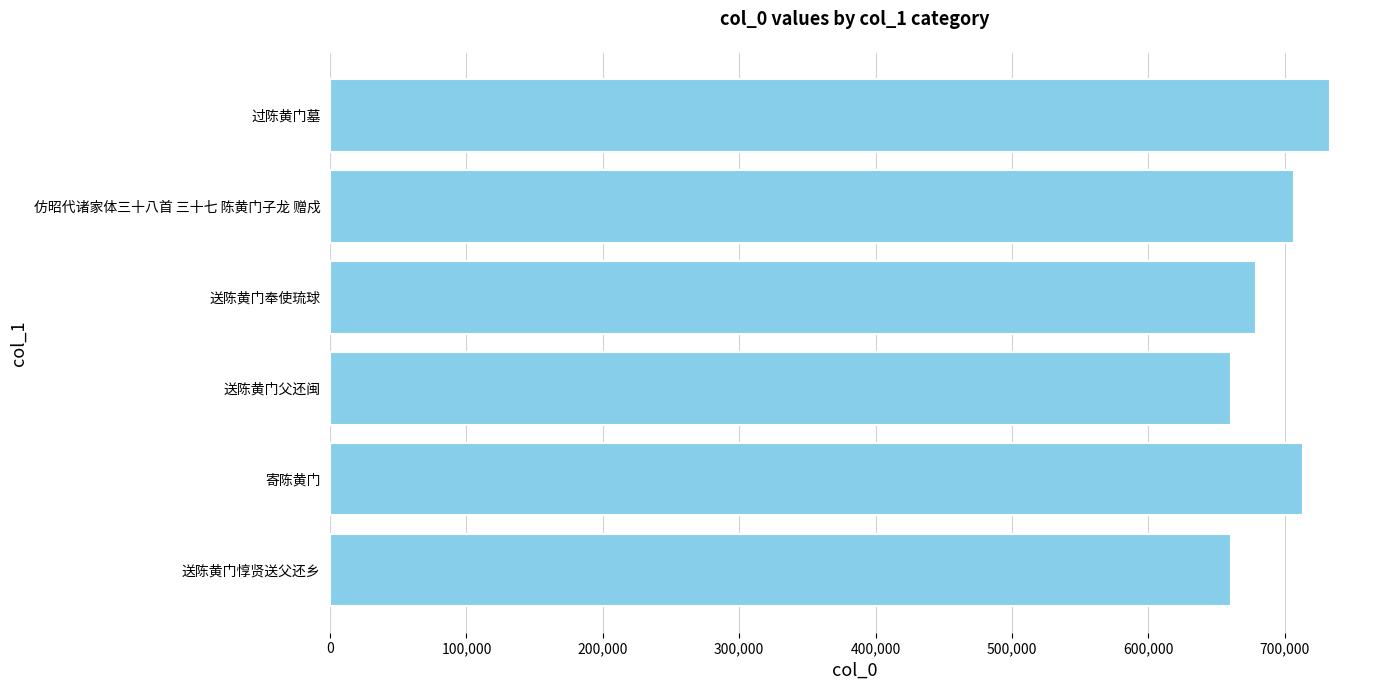

What is the minimum value shown in the chart?

660646